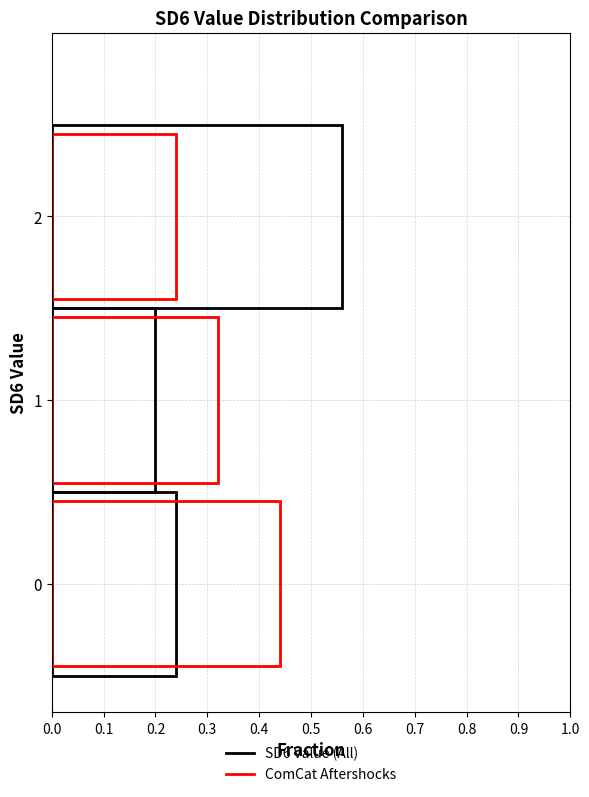

True or false: sd_value_0 has a value of 1 at service19.

False